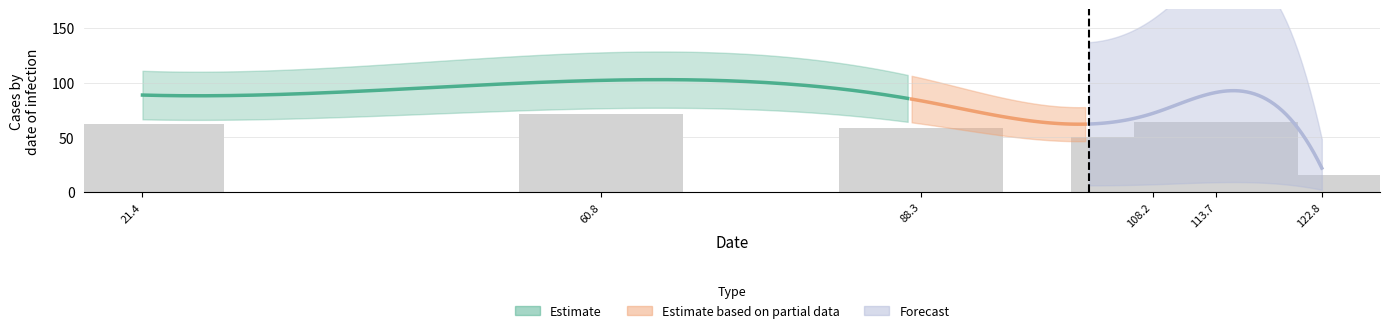

Where does the data first go above 62?

21.4